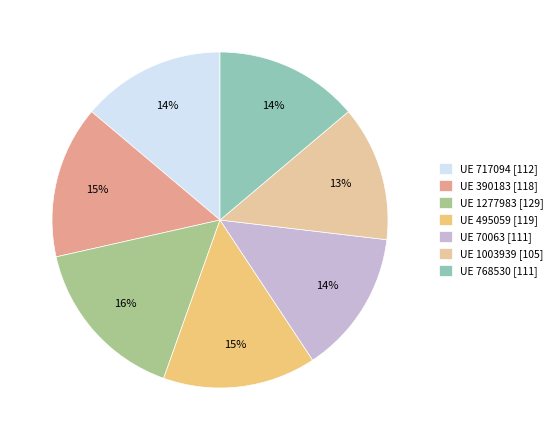

To the nearest percent, what is the combined percentage of UE 495059 [119] and UE 70063 [111]?

29%